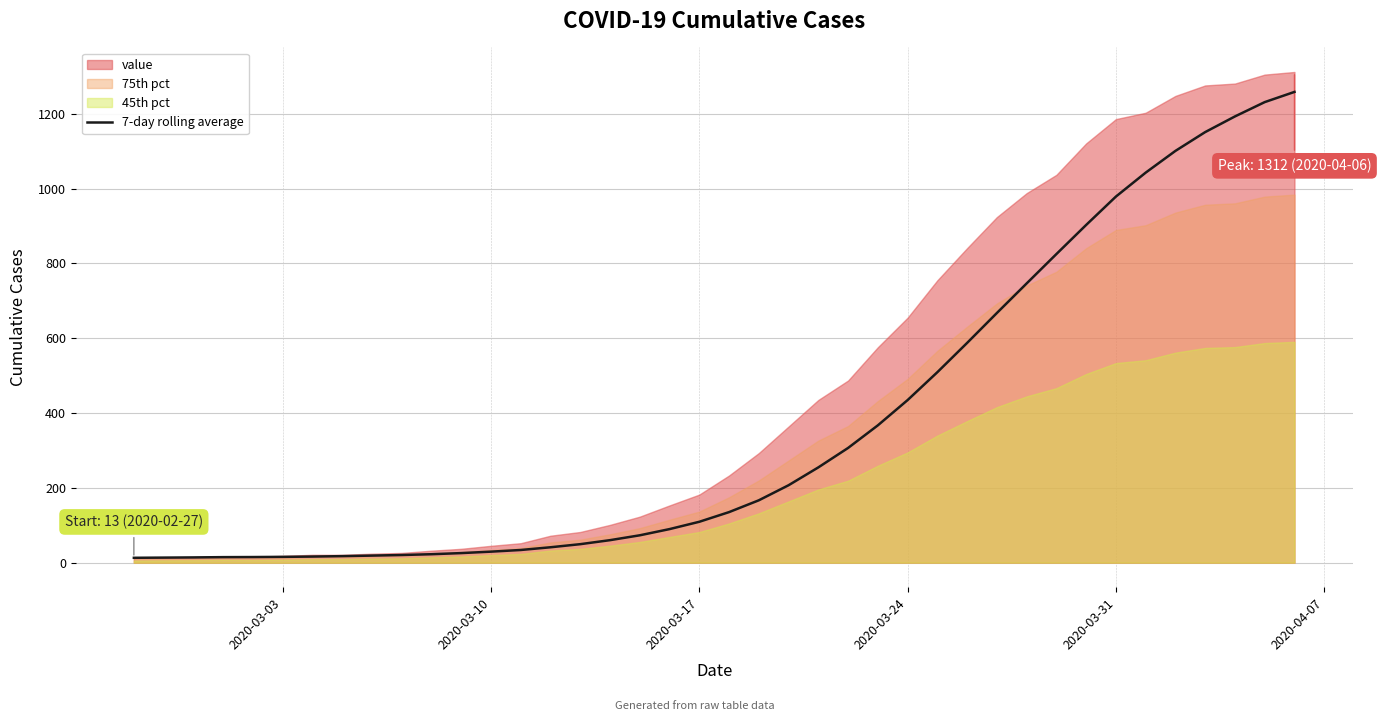

The chart shows a value of 1756.4 at 2020-03-31. True or false?

False